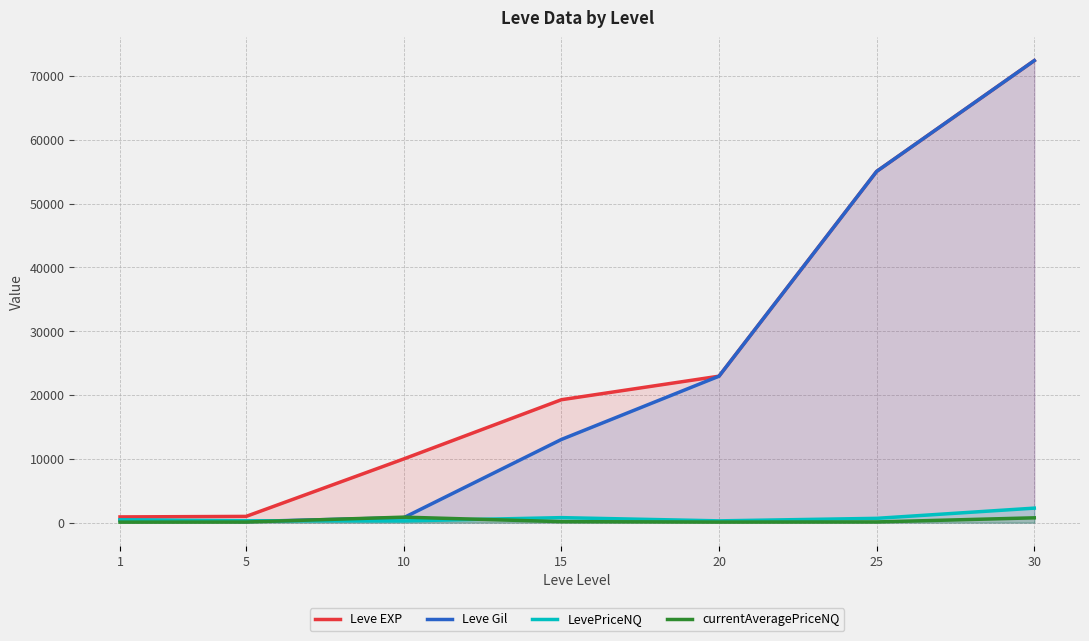

True or false: currentAveragePriceNQ and Leve Gil intersect in this chart.

True